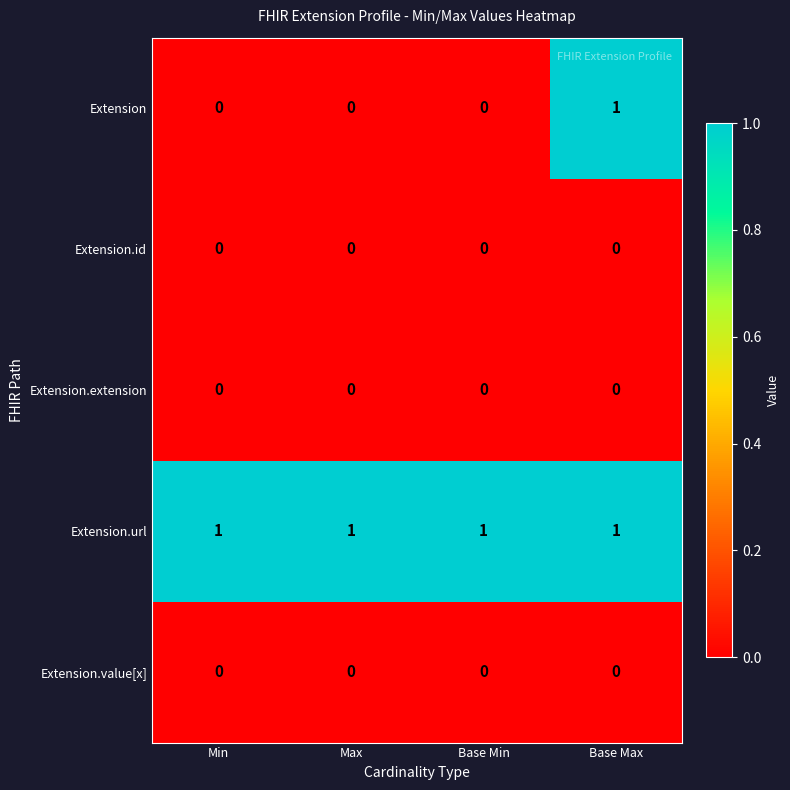

How many Extension values are between 0 and 1?

4